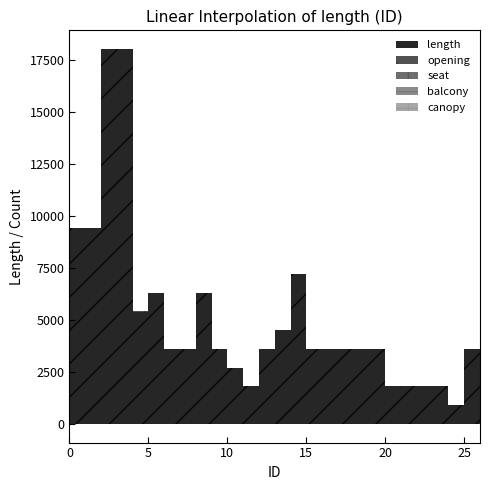

In length, how many points are lower than both neighbors (excluding endpoints)?

3